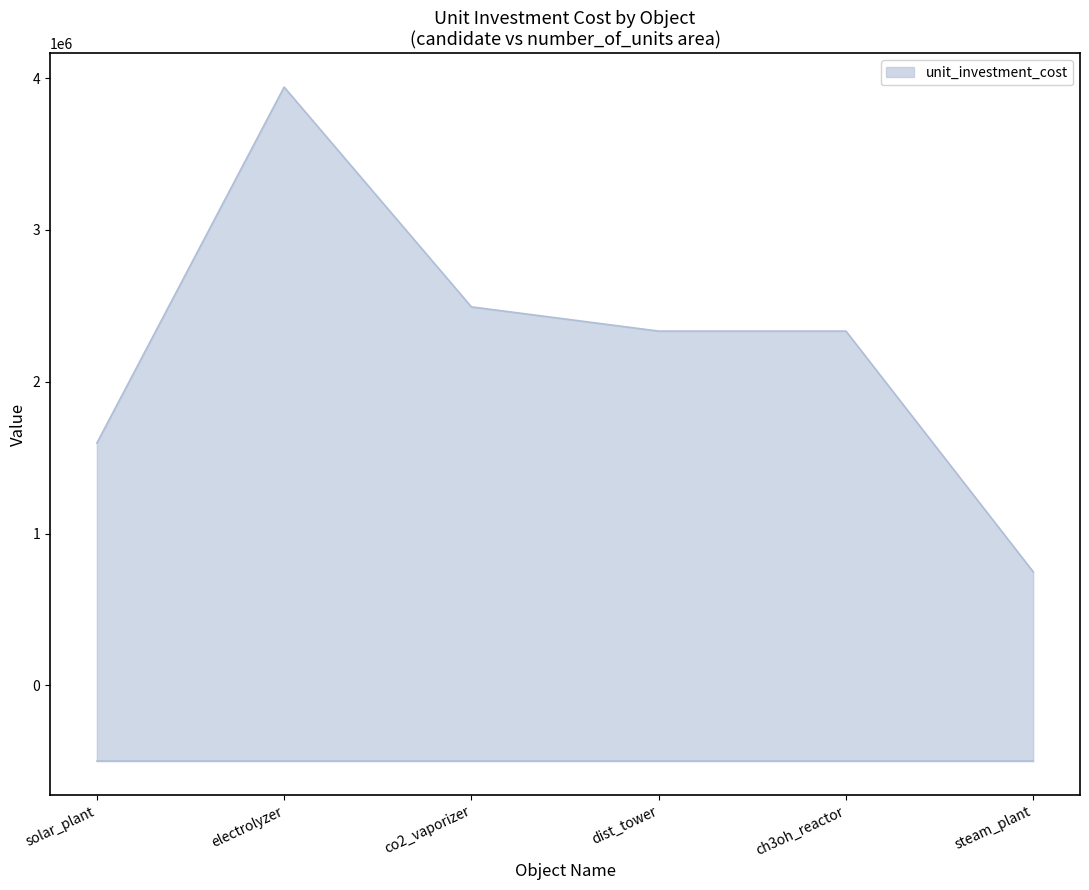

What is the average value?

2240843.8